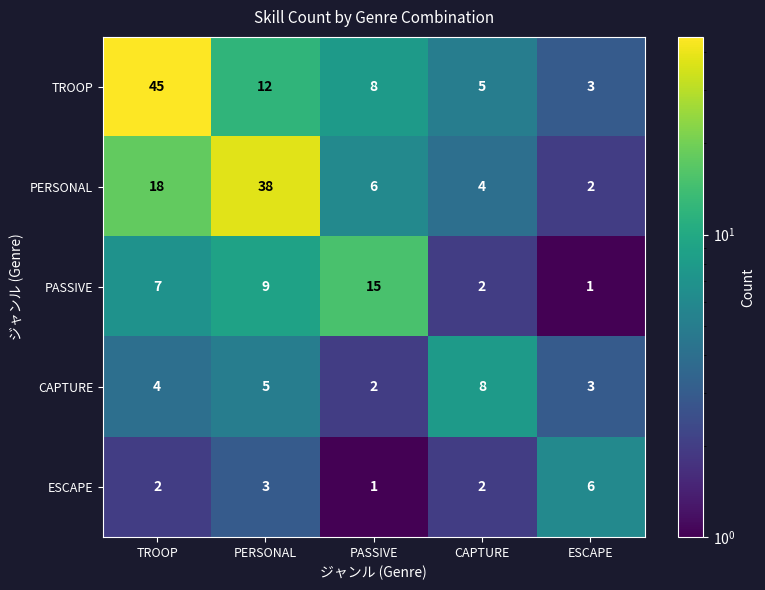

Which series has the largest total across all categories?

TROOP